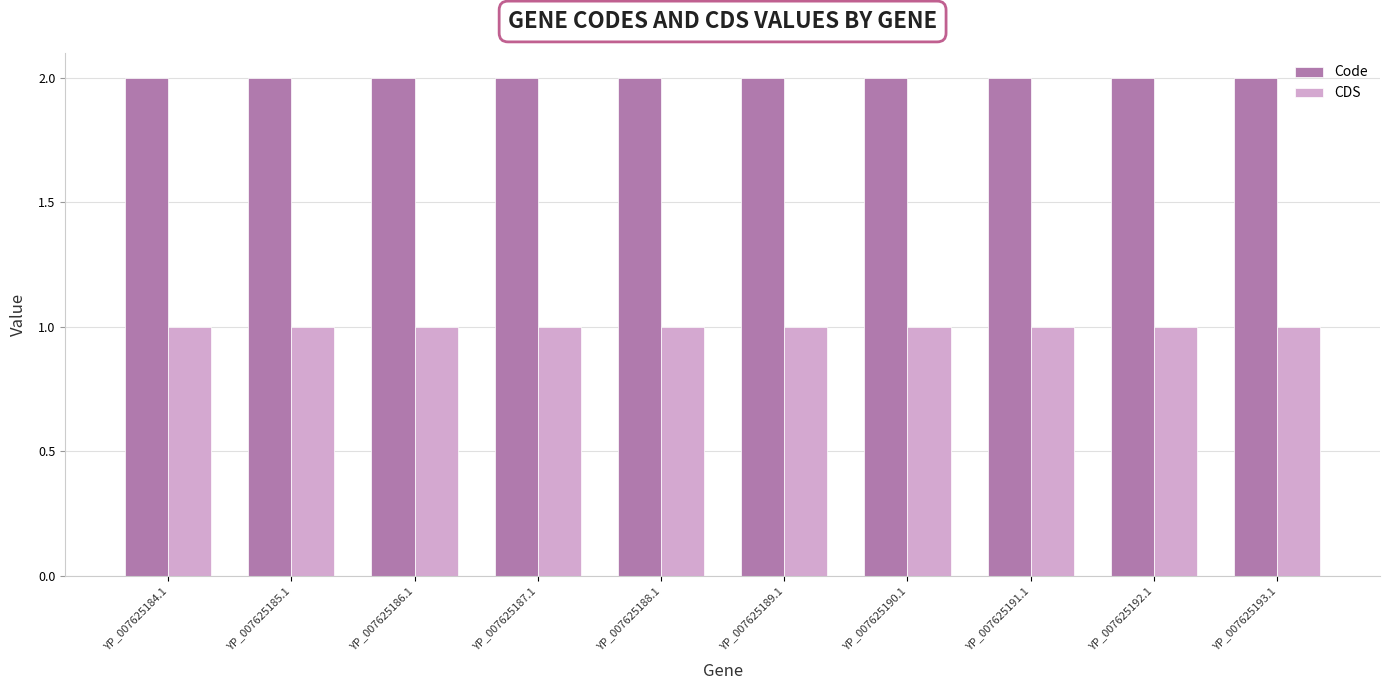

Which series has the largest total across all categories?

Code